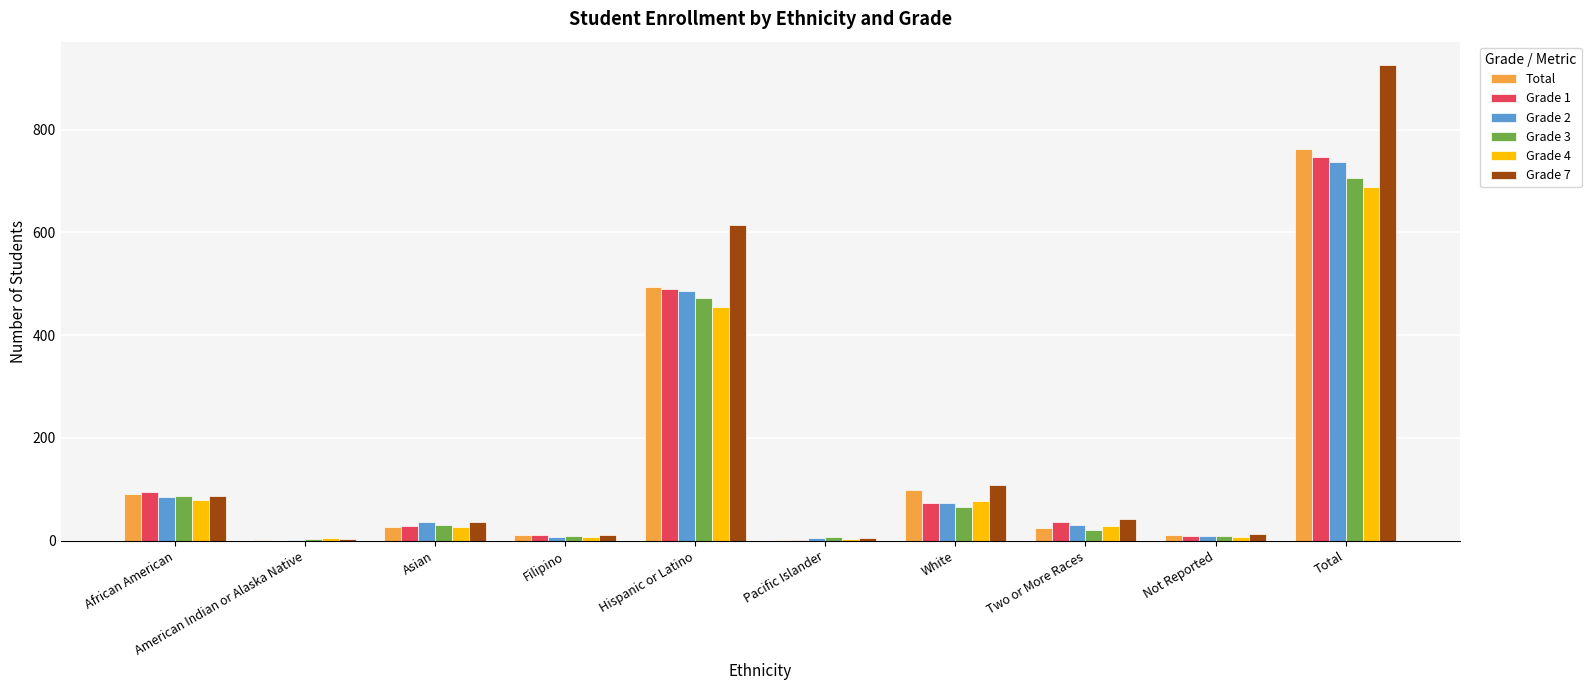

At which category does the chart reach its peak across all series?

Total